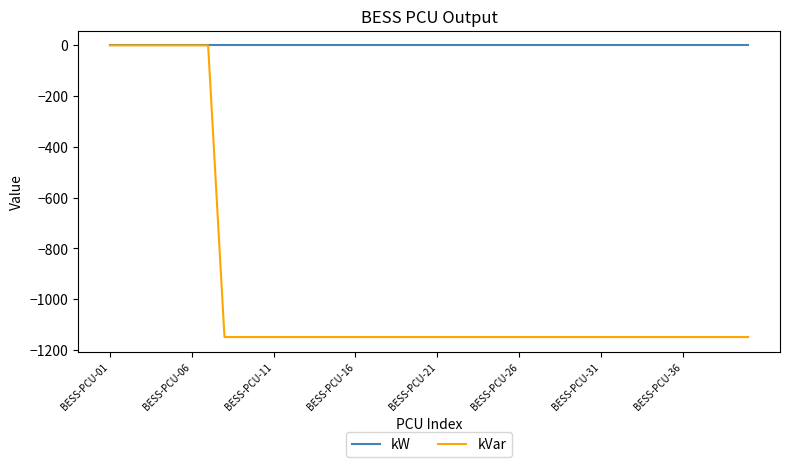

Which series has the largest range (max minus min)?

kVar